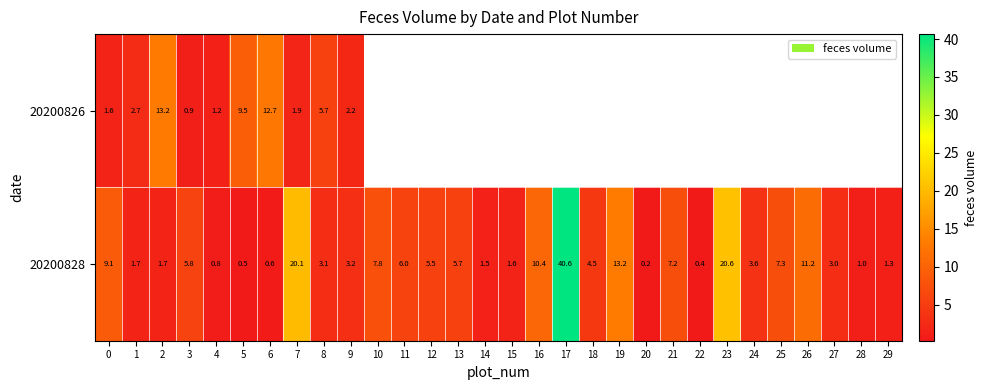

Count the number of categories in the chart.

30